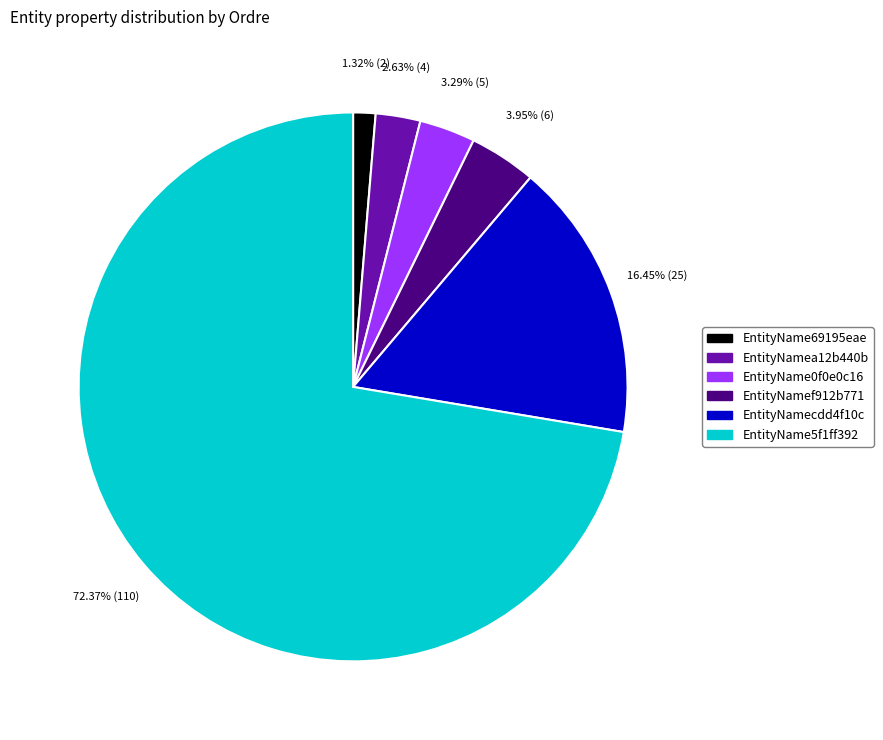

To the nearest percent, what is the difference between the EntityName69195eae and EntityNamecdd4f10c slice percentages?

15%